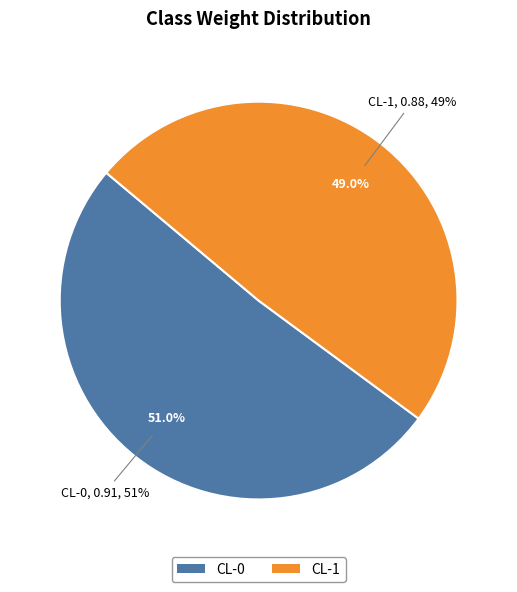

Between CL-0 and CL-1, which is larger?

CL-0